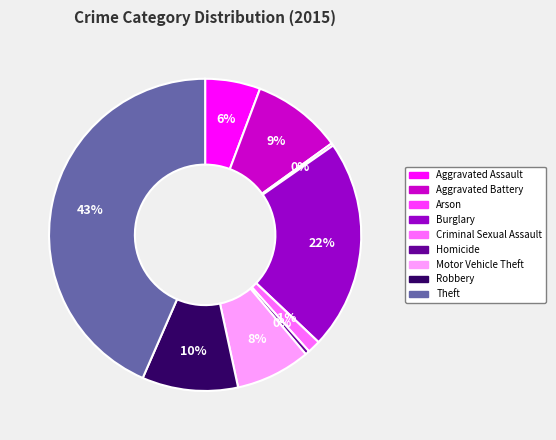

True or false: Robbery accounts for 15% of the total.

False